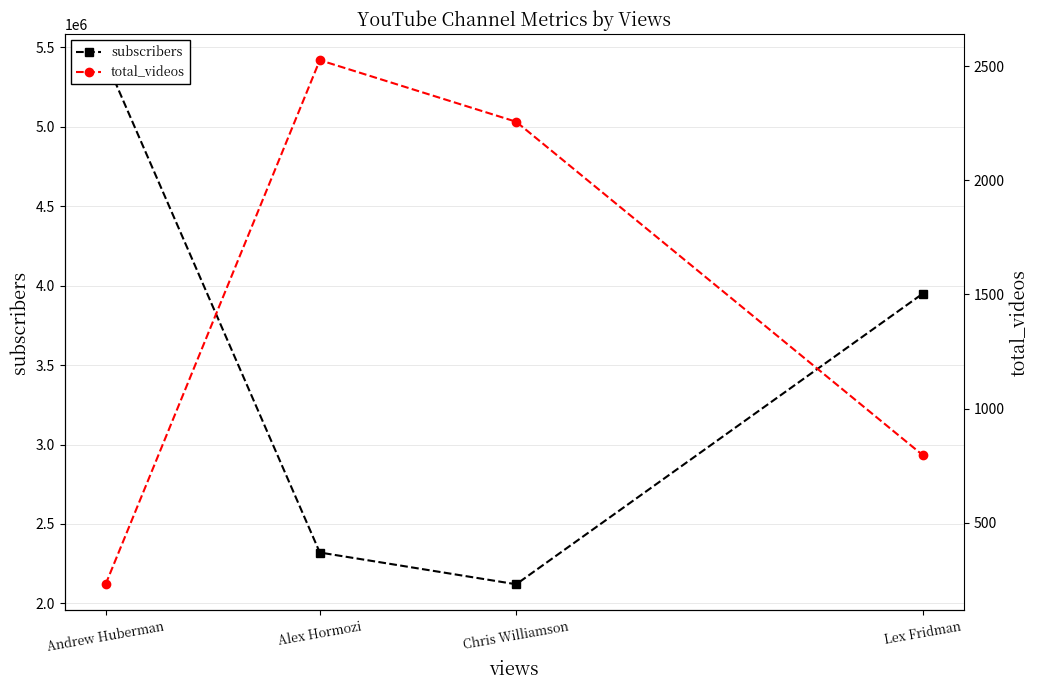

List the series in order of their overall mean, lowest first.

total_videos, subscribers